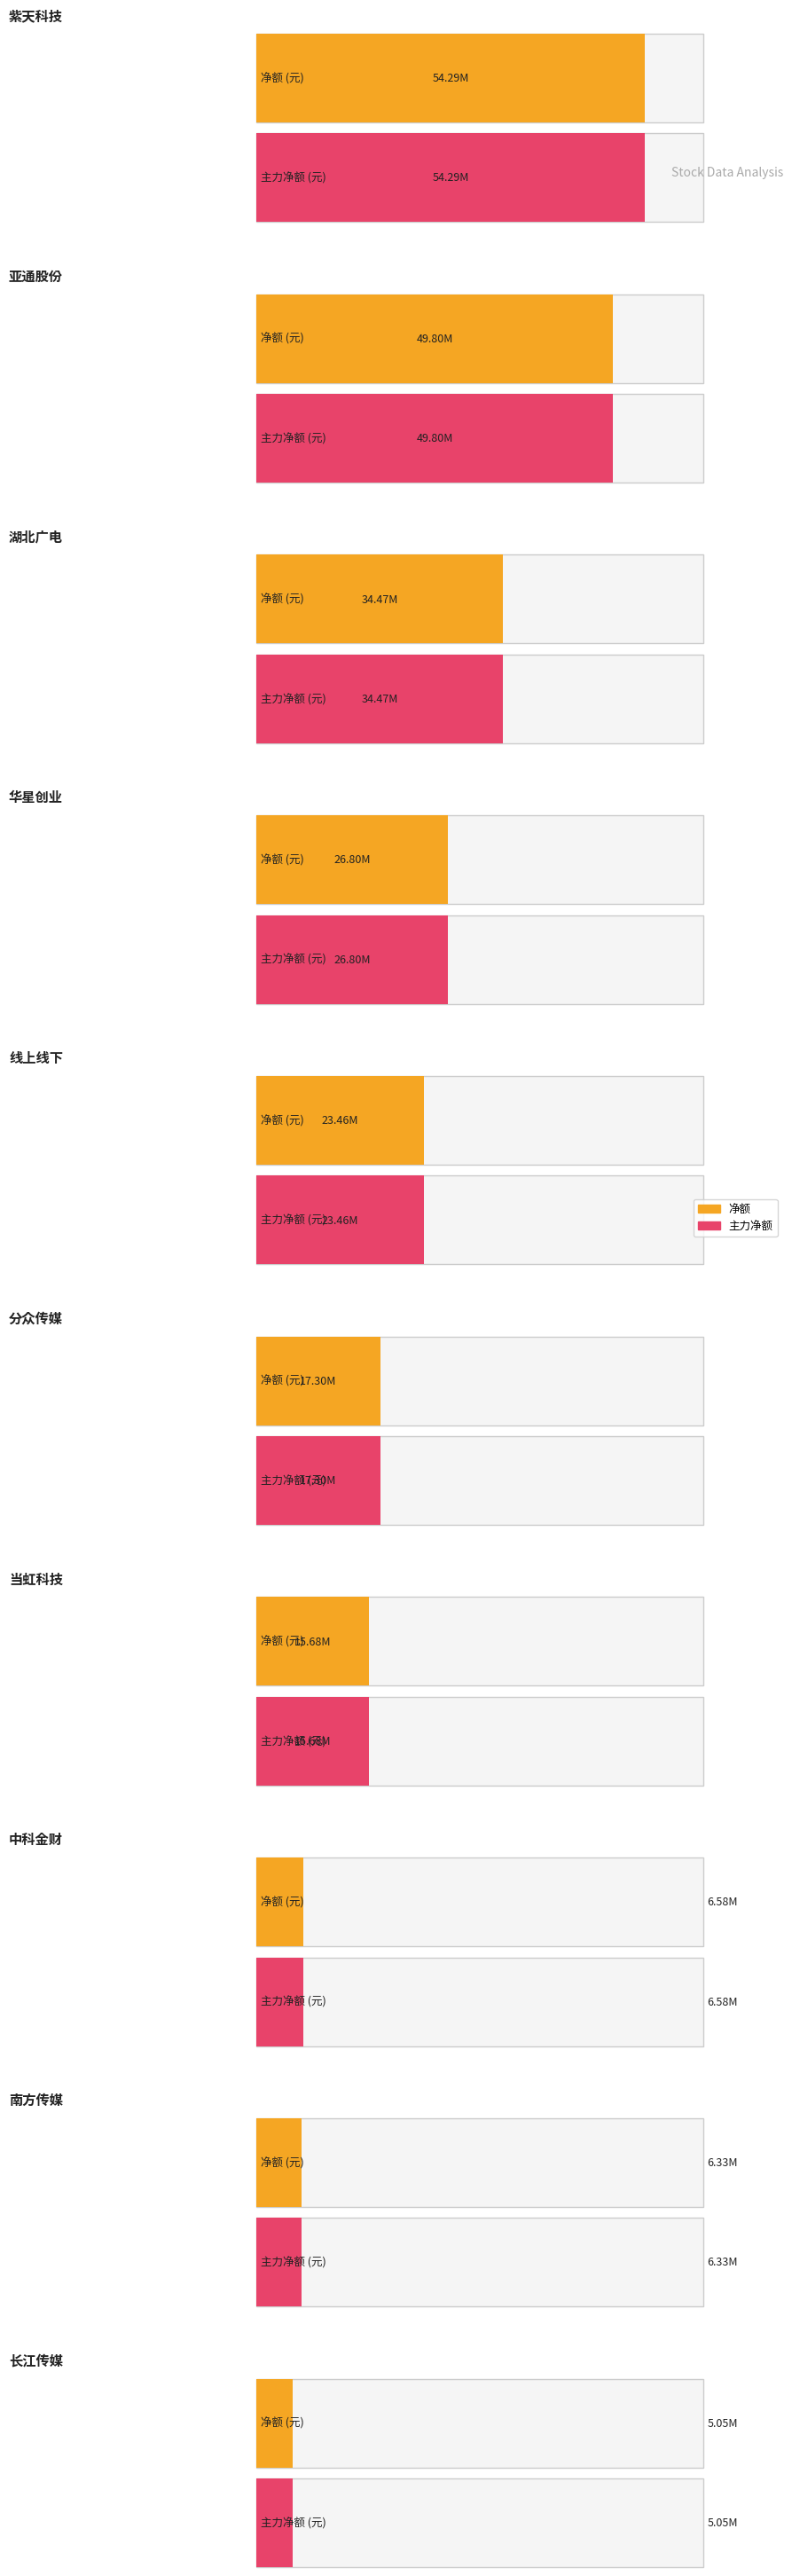

What is the label of the 6th bar from the right?

线上线下